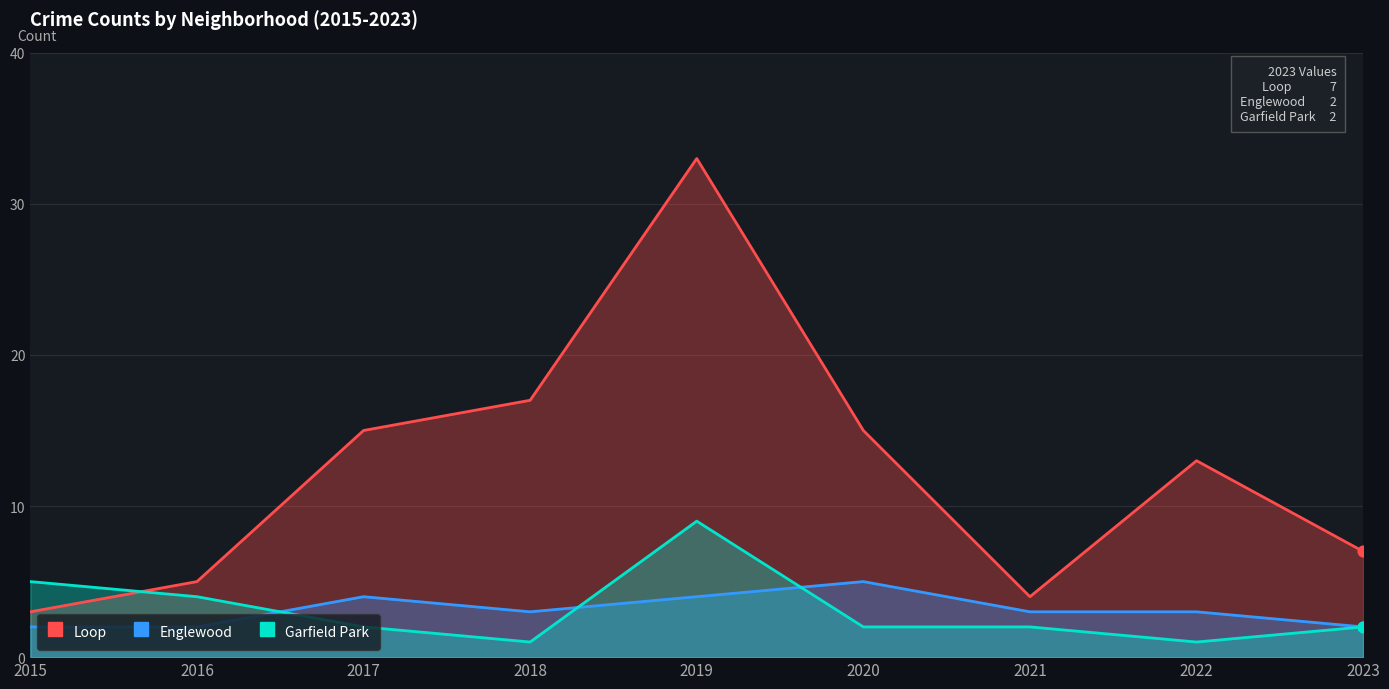

Is the value of Englewood at 2017 greater than the value of Garfield Park at 2022?

Yes